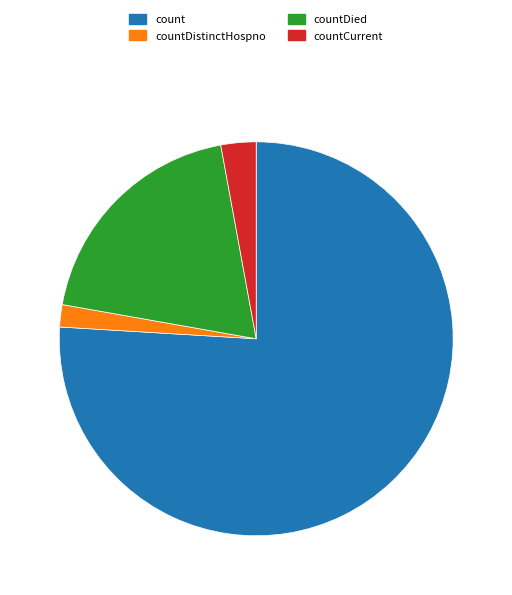

Is there a majority slice in this chart?

Yes